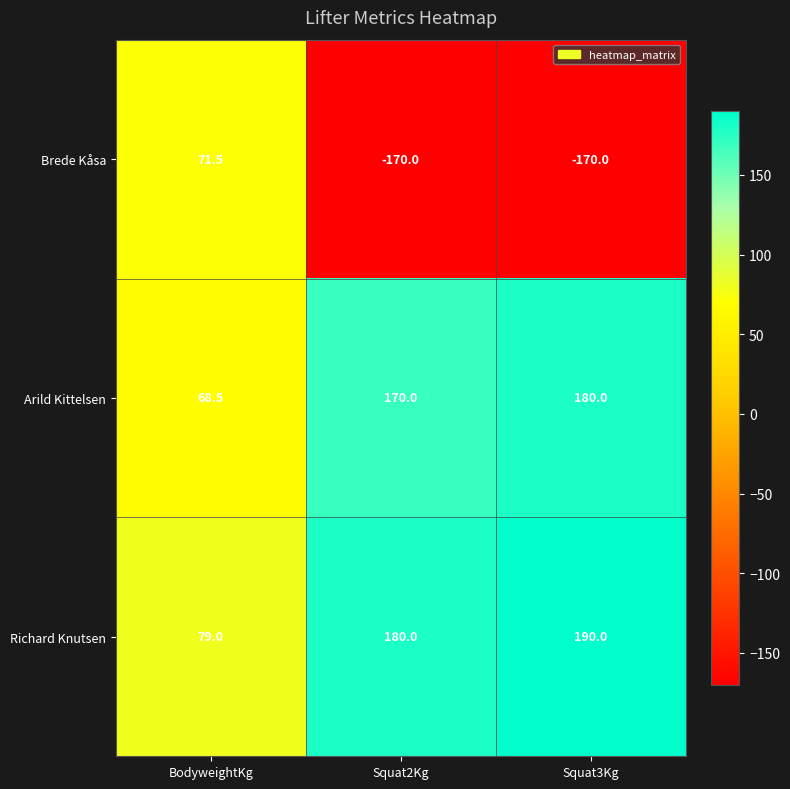

What is the approximate value of Brede Kåsa at Squat2Kg?

-170.0